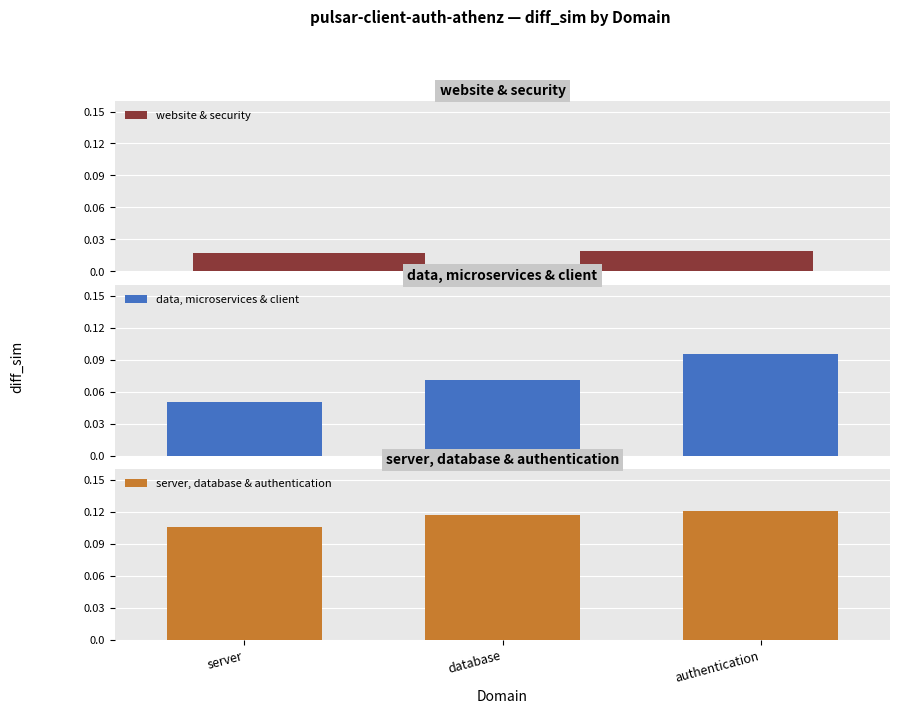

Between security and database, which is larger?

database